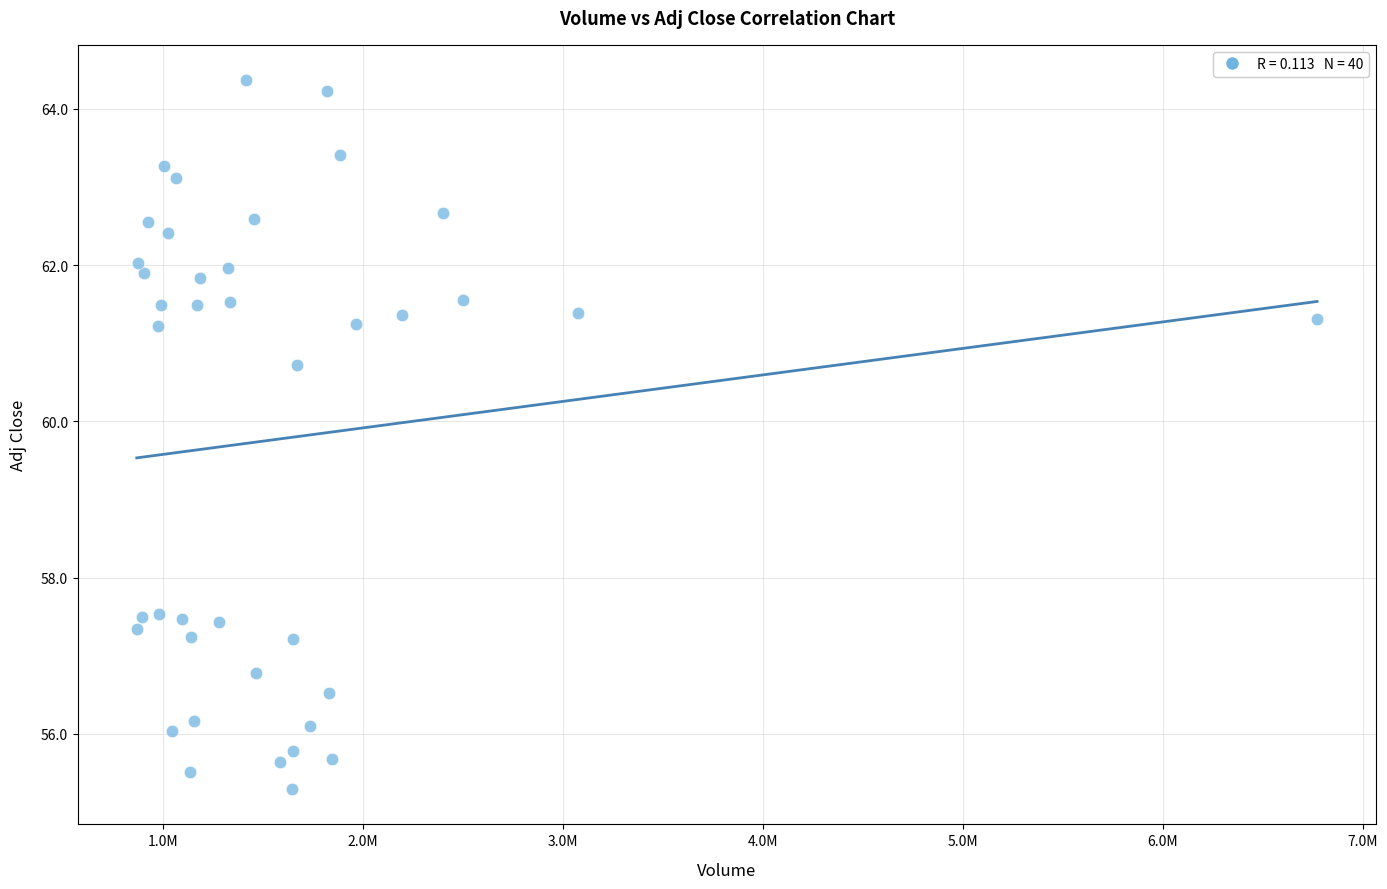

What is the range of X values (max minus min)?

5902800.0